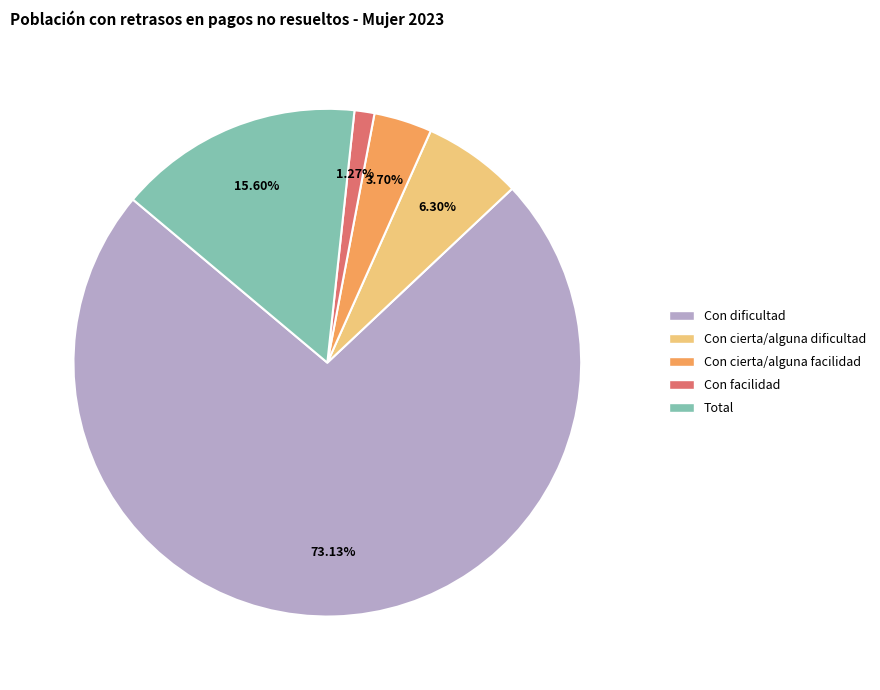

To the nearest percent, what is the average slice percentage?

20%